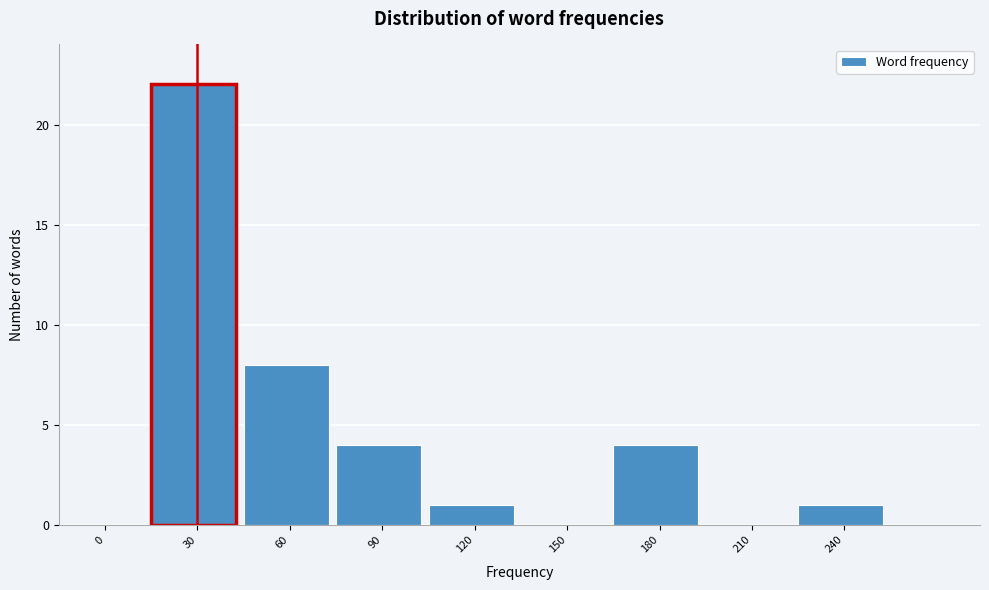

Reading left to right, extract all data points from this chart.

0=0	30=22	60=8	90=4	120=1	150=0	180=4	210=0	240=1